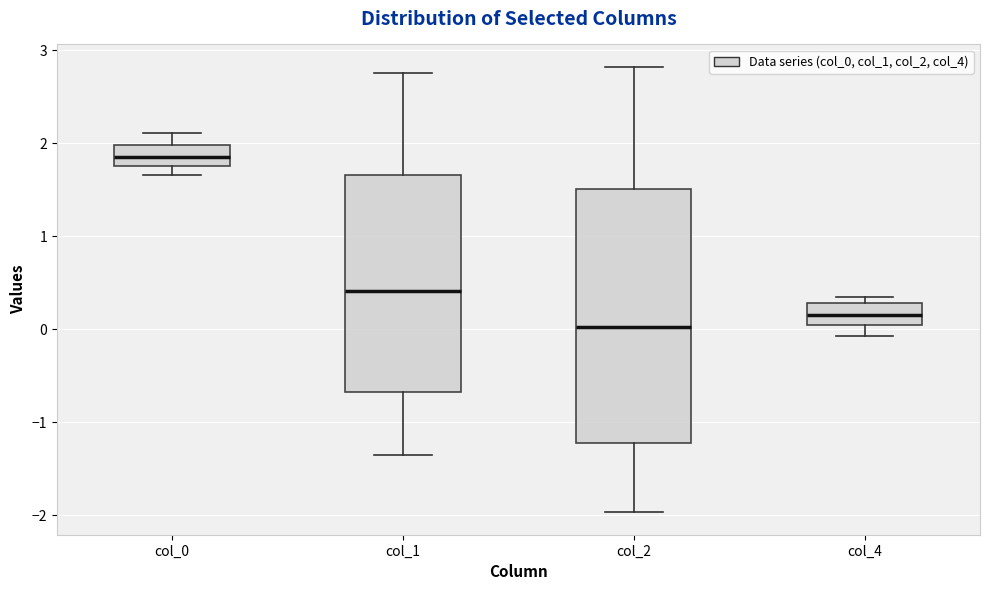

Reading left to right, transcribe this box plot: for each box, give where its median line is, the range the box spans, and where its two whiskers end, as read against the y-axis. The values are not printed on the chart, so give them approximately, as read against the axis.

col_0: median 1.9, box 1.8 to 2.0, whiskers 1.7 to 2.1
col_1: median 0.4, box -0.7 to 1.7, whiskers -1.4 to 2.8
col_2: median 0.0, box -1.2 to 1.5, whiskers -2.0 to 2.8
col_4: median 0.2, box 0.0 to 0.3, whiskers -0.1 to 0.4